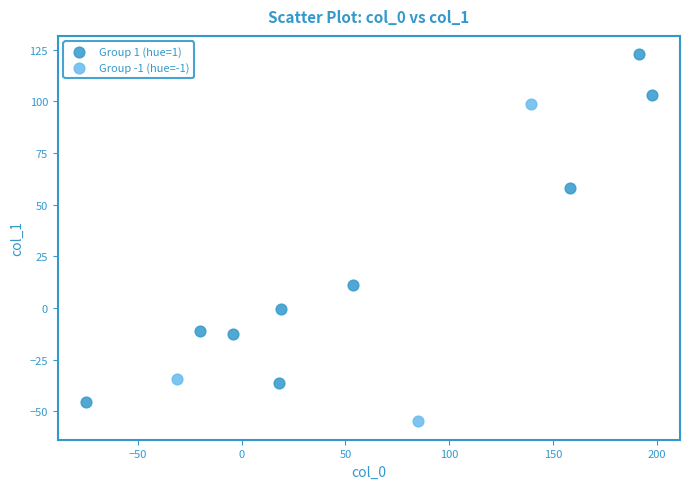

What are all the series names shown in the legend?

Group 1 (hue=1), Group -1 (hue=-1)